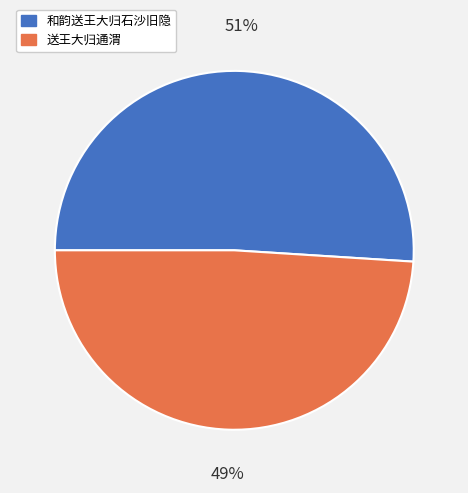

To the nearest percent, what is the difference between the largest and smallest slice percentages?

2%